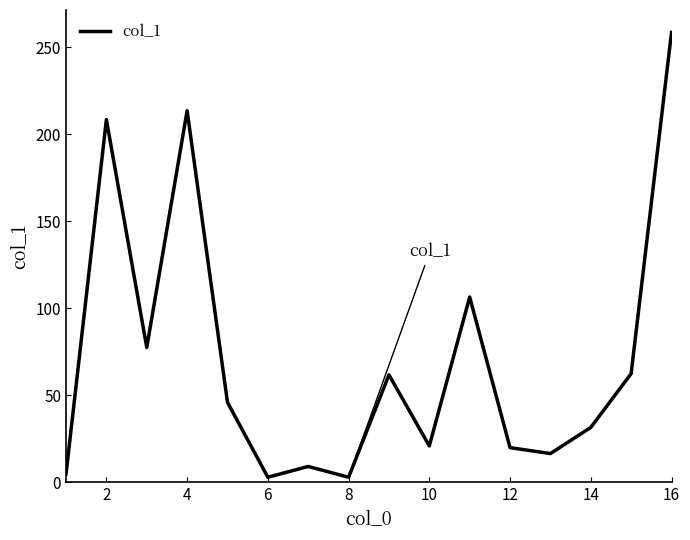

What is the greatest value displayed?

258.4